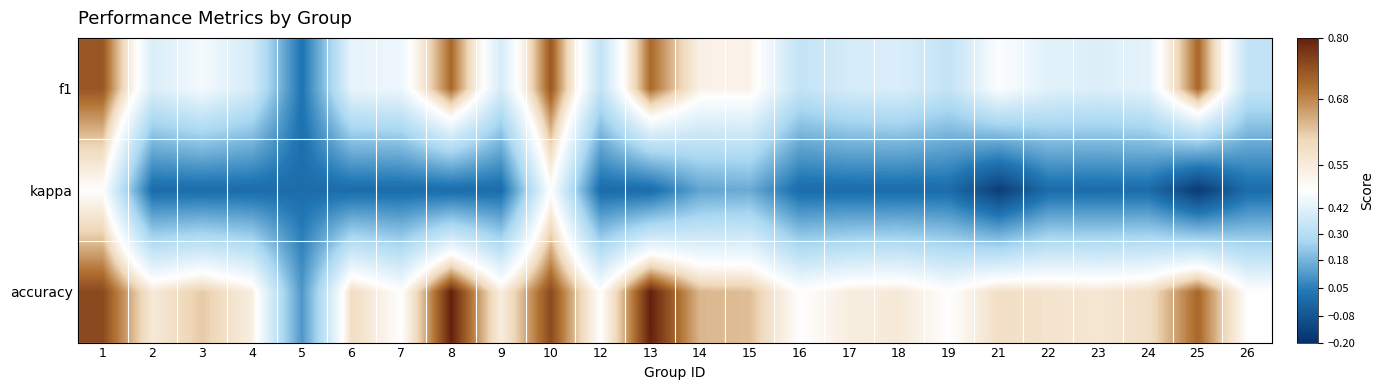

Reading left to right, extract all data points from this chart.

f1: 1=0.7	2=0.4	3=0.5	4=0.4	5=0.0	6=0.4	7=0.5	8=0.7	9=0.4	10=0.7	12=0.3	13=0.7	14=0.5	15=0.5	16=0.3	17=0.4	18=0.4	19=0.3	21=0.5	22=0.4	23=0.4	24=0.4	25=0.7	26=0.3
kappa: 1=0.5	2=0.0	3=0.0	4=0.0	5=0.0	6=0.0	7=0.0	8=0.0	9=0.0	10=0.5	12=0.0	13=0.0	14=0.1	15=0.2	16=0.0	17=0.0	18=0.0	19=0.0	21=-0.2	22=0.0	23=0.0	24=0.0	25=-0.2	26=0.0
accuracy: 1=0.8	2=0.6	3=0.6	4=0.5	5=0.1	6=0.6	7=0.5	8=0.8	9=0.5	10=0.8	12=0.5	13=0.8	14=0.6	15=0.6	16=0.5	17=0.5	18=0.6	19=0.5	21=0.6	22=0.6	23=0.6	24=0.6	25=0.7	26=0.5